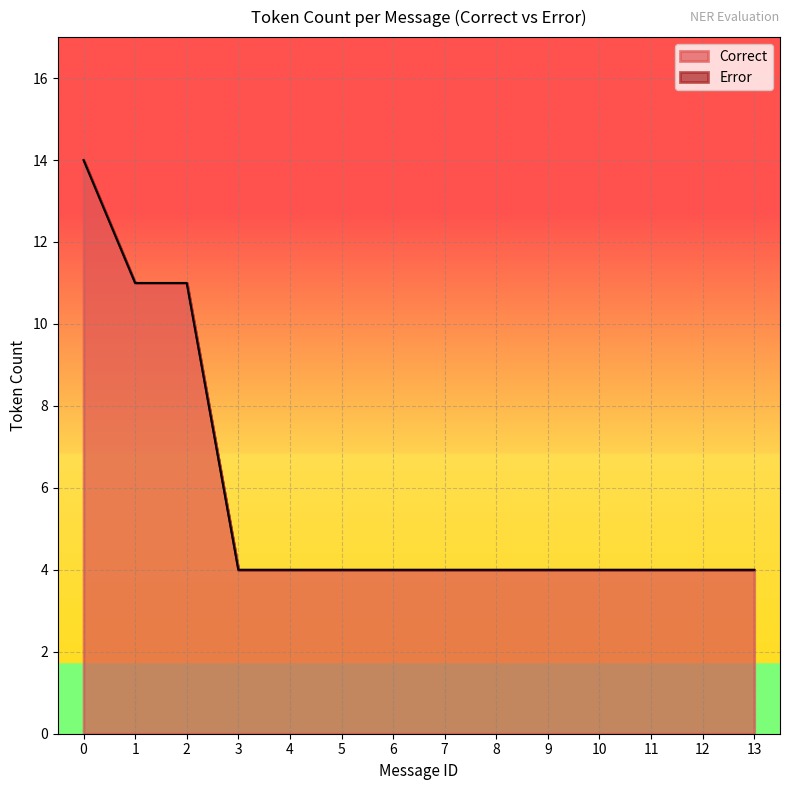

True or false: Correct has more than 2 points higher than both neighbors.

False